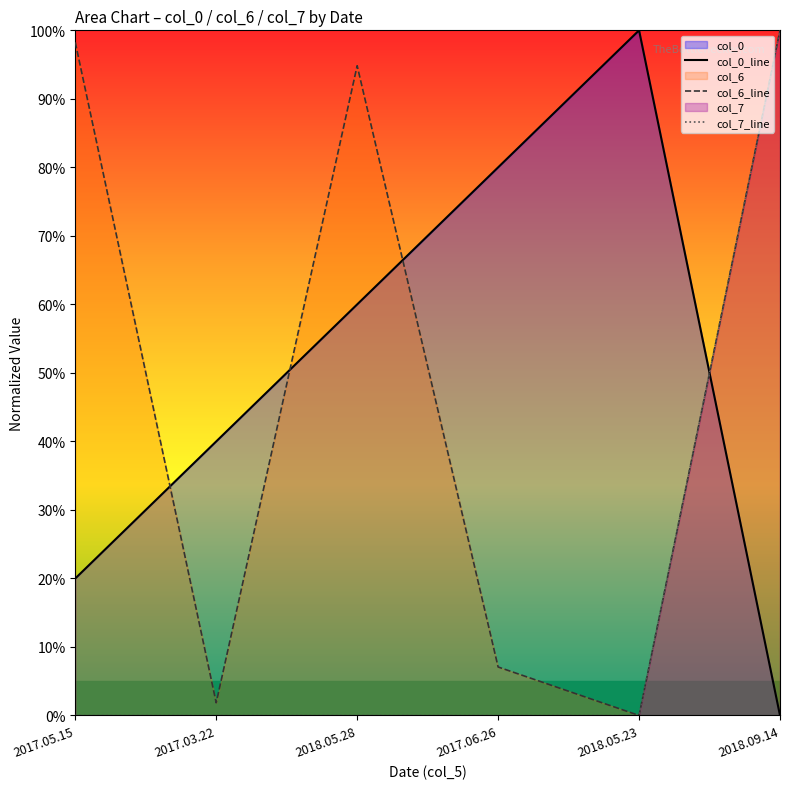

Where is the first local maximum for col_0_line?

2018.05.23